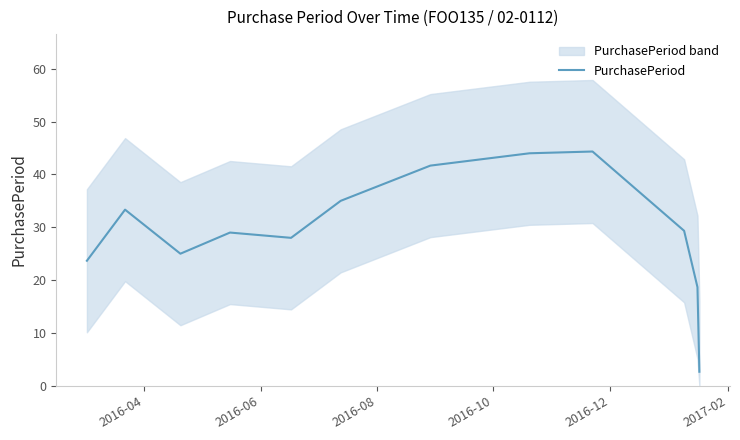

What position from the left is 2016-08?

3